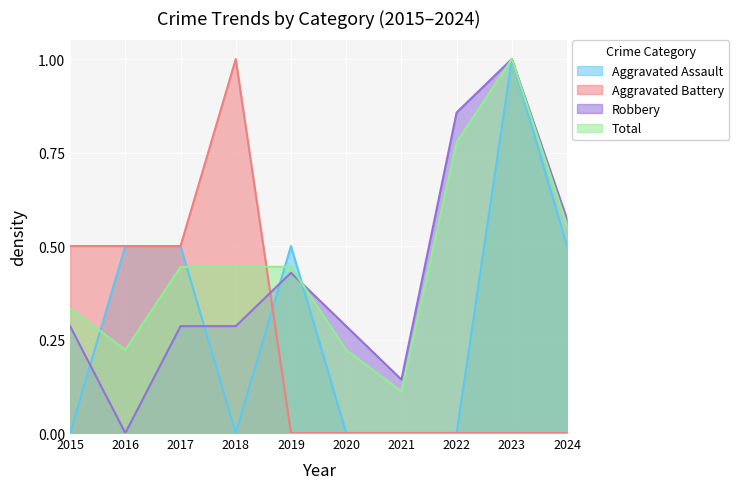

After their last crossing, which series has the higher values: Robbery or Aggravated Assault?

Robbery